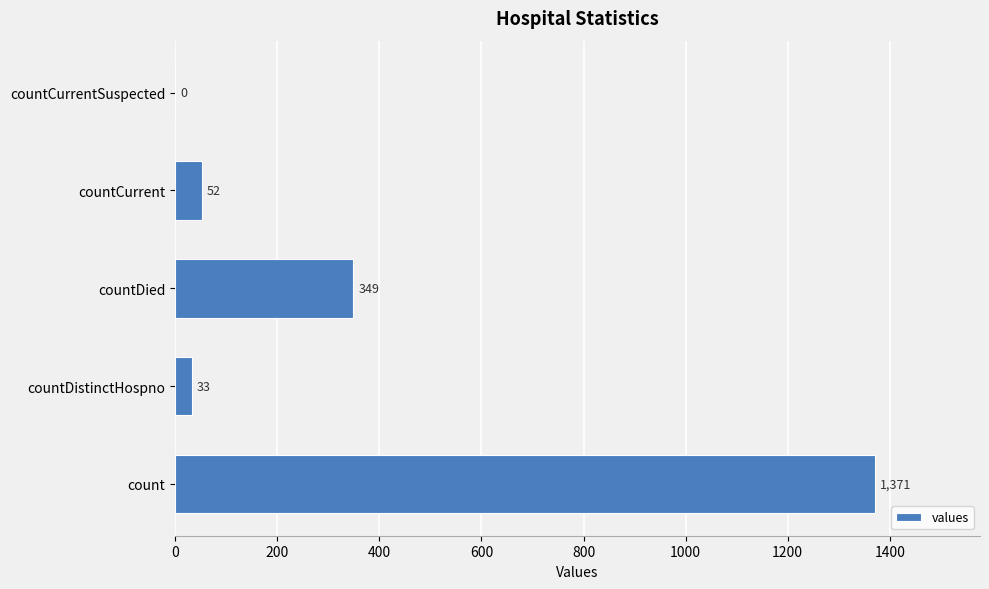

At which label is the value closest to 685?

countDied